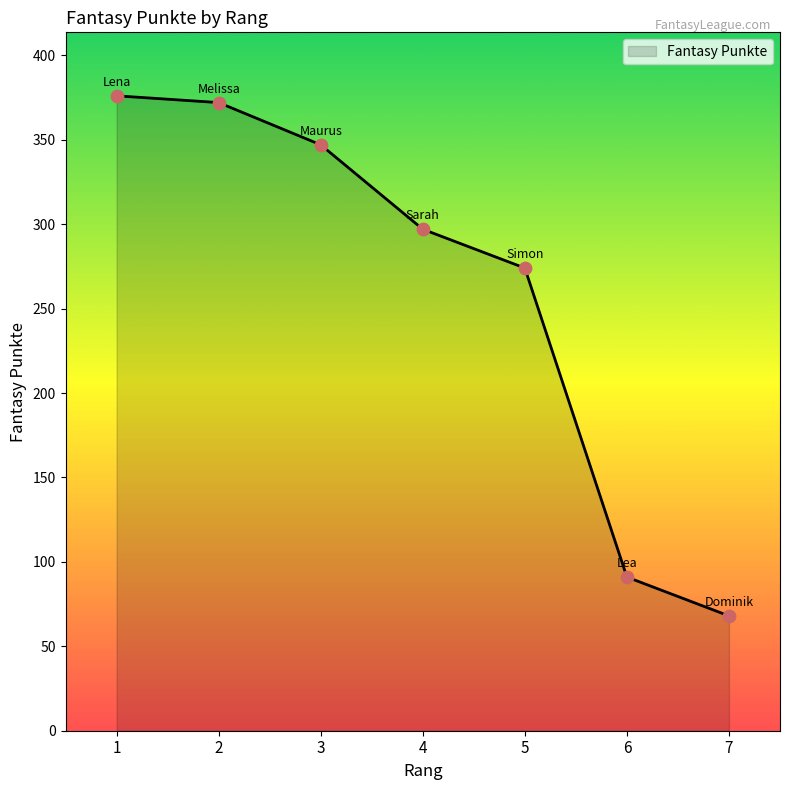

Approximately how many times larger is the value at 6 compared to 5?

0.3